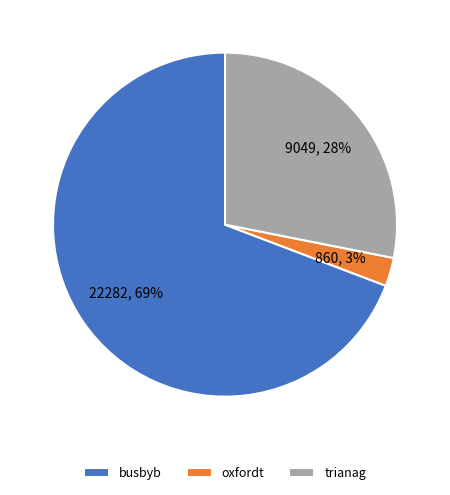

Which slice represents more than half of the pie?

busbyb